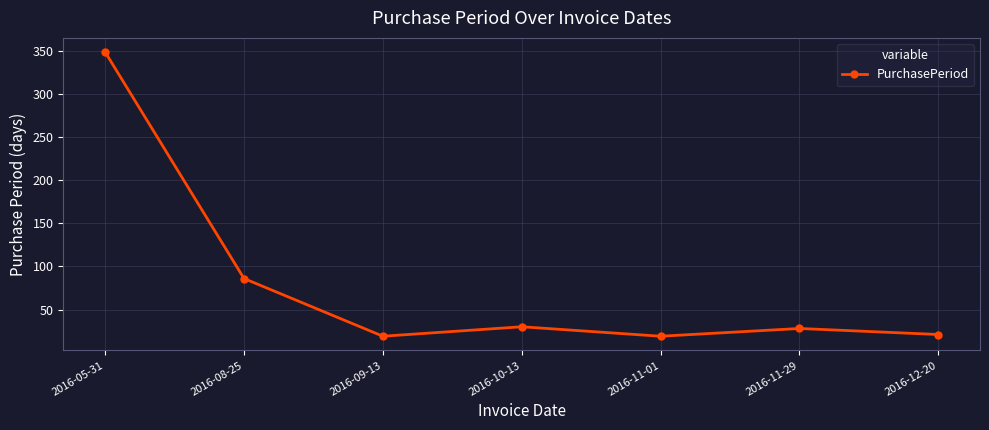

Which category has the highest value across all series?

2016-05-31